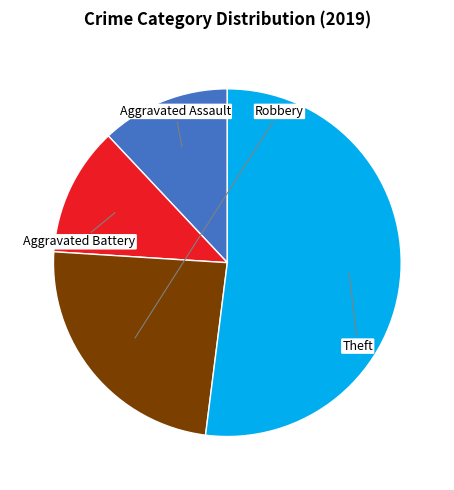

Is there any slice that represents more than half of the pie?

Yes